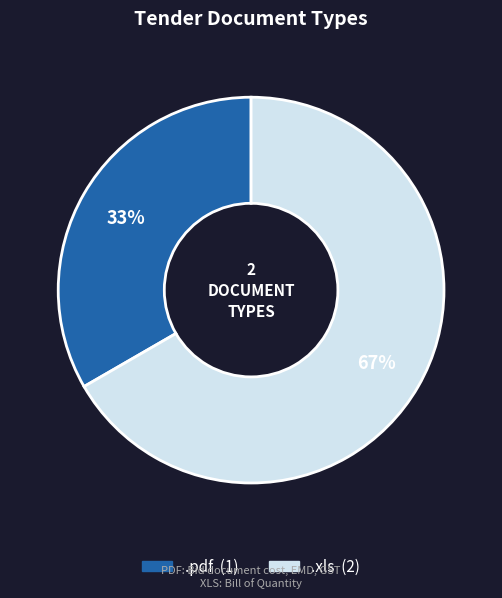

To the nearest percent, what is the average slice percentage?

50%